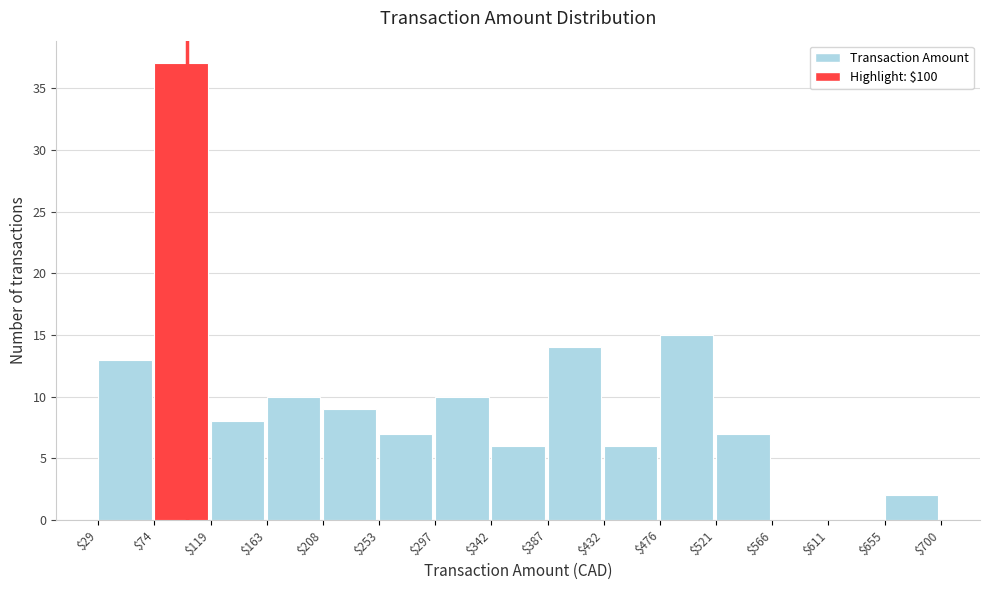

Reading left to right, list every bar in this chart as the range it spans on the x-axis followed by its height. The values are not printed on the chart, so give them approximately, as read against the axis.

$29 to $74: 13
$74 to $119: 37
$119 to $163: 8
$163 to $208: 10
$208 to $253: 9
$253 to $297: 7
$297 to $342: 10
$342 to $387: 6
$387 to $432: 14
$432 to $476: 6
$476 to $521: 15
$521 to $566: 7
$566 to $611: 0
$611 to $655: 0
$655 to $700: 2